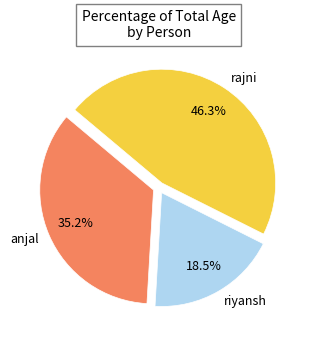

Approximately how many times larger is the value at anjal compared to rajni?

0.8